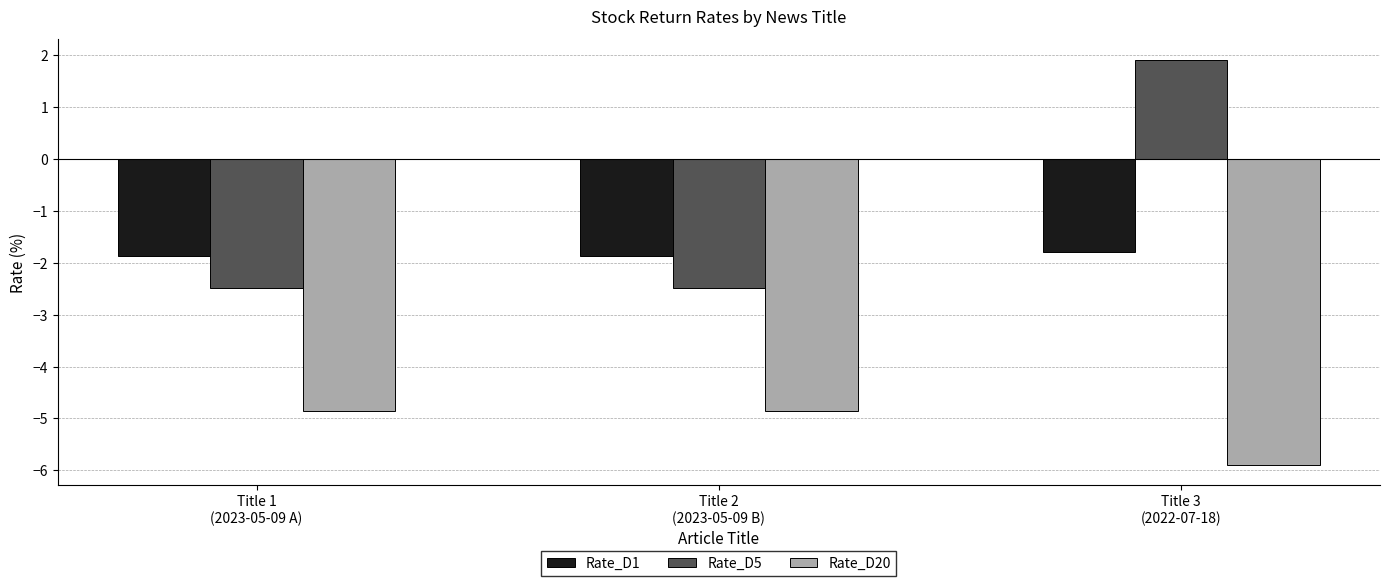

What is the spread (max minus min) of values at Title 2
(2023-05-09 B)?

3.0